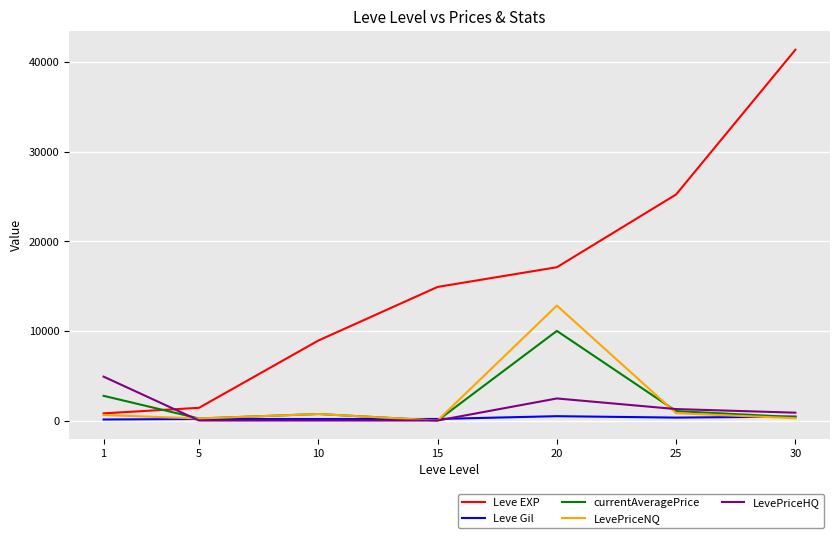

Rank the series by their maximum value, from highest to lowest.

Leve EXP, LevePriceNQ, currentAveragePrice, LevePriceHQ, Leve Gil